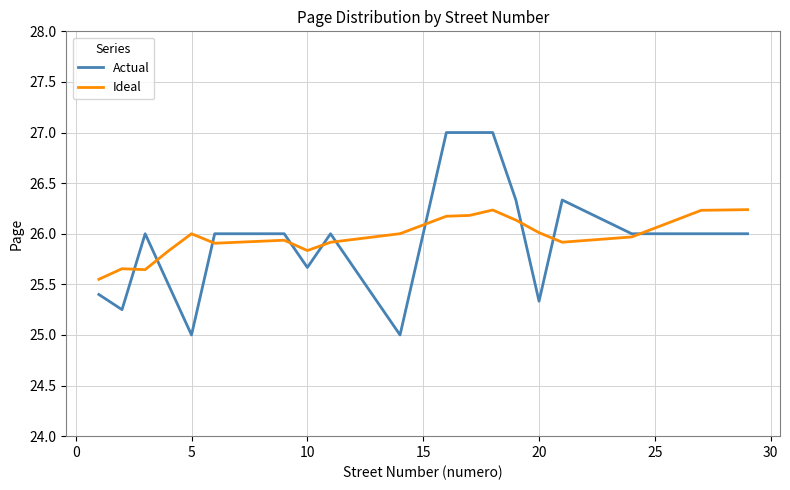

List the series in order of their peak value, highest first.

Actual, Ideal